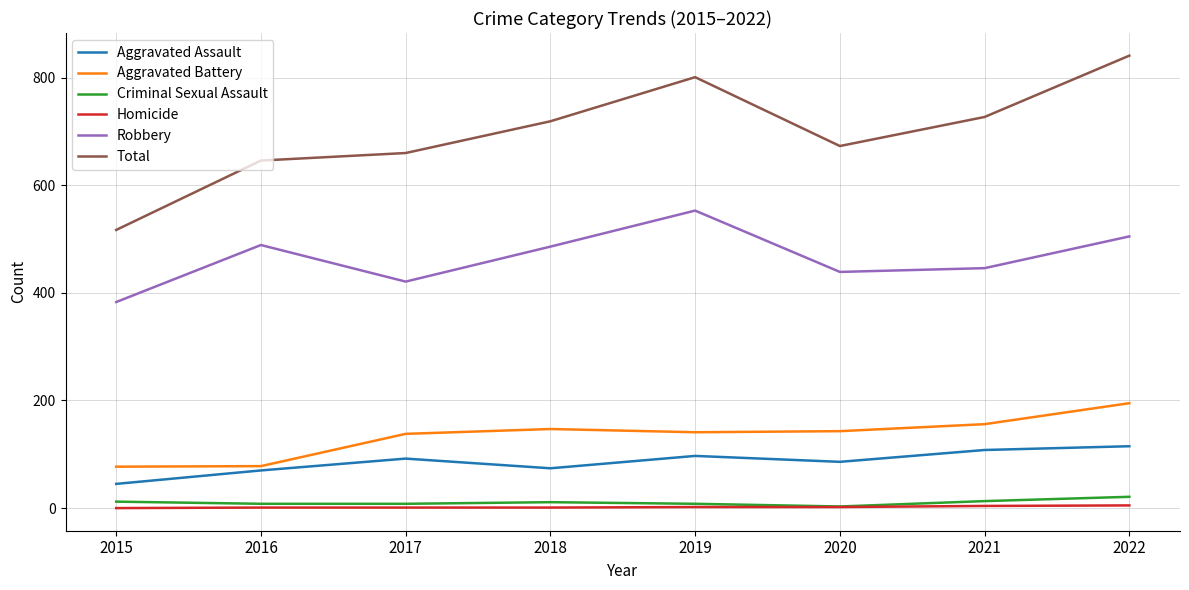

What is the greatest value displayed?

841